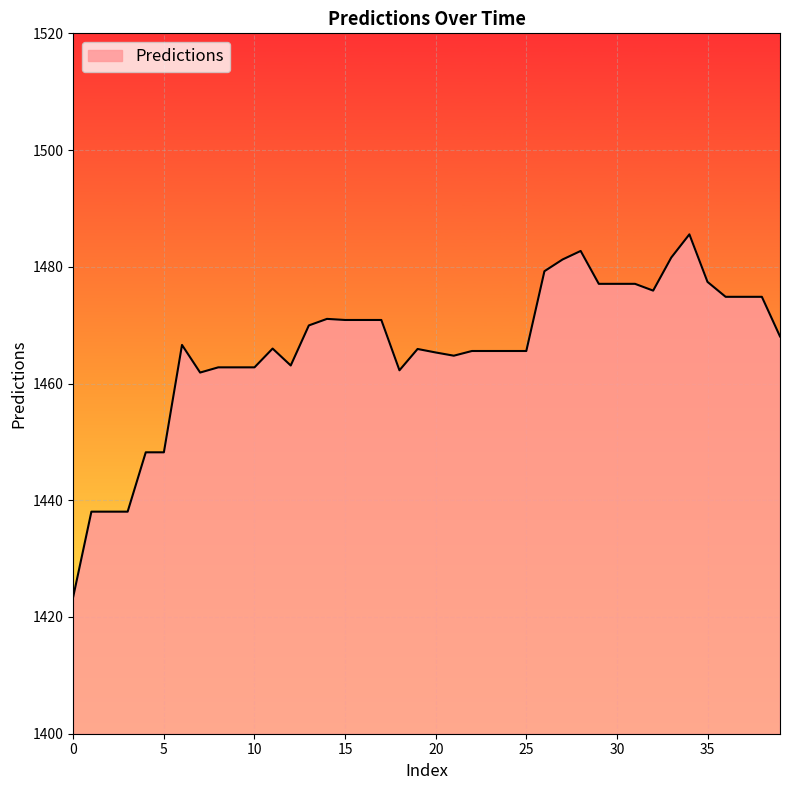

What is the smallest value displayed?

1423.5